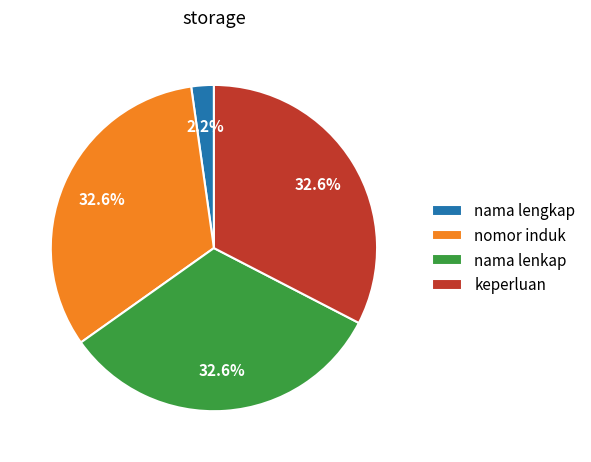

Is there any slice that represents more than half of the pie?

No